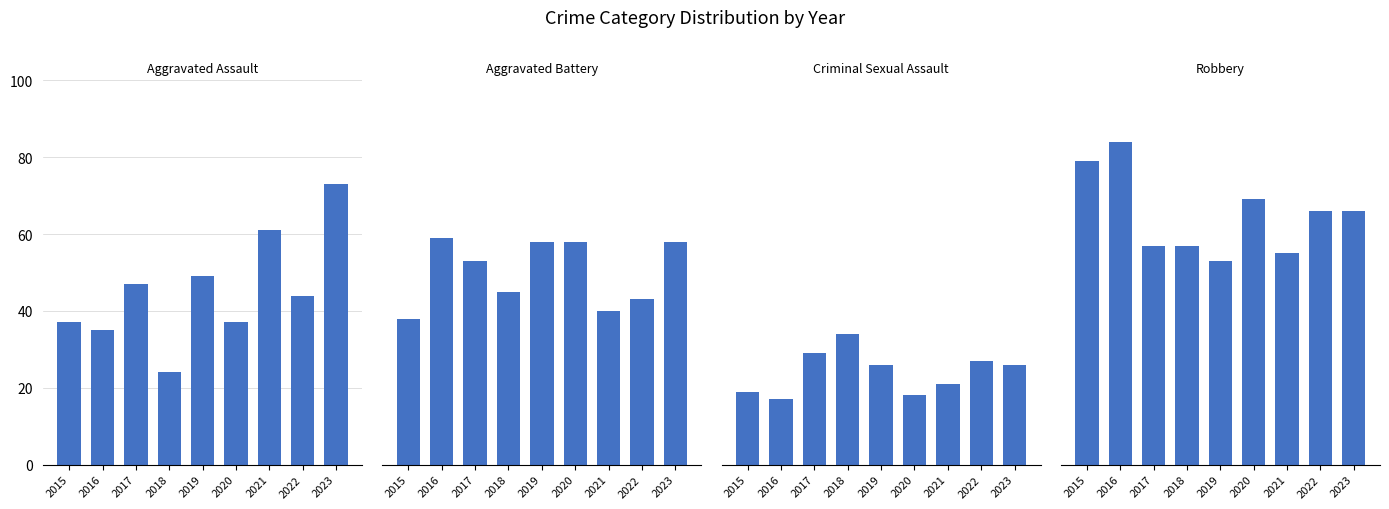

What is the greatest value displayed?

84